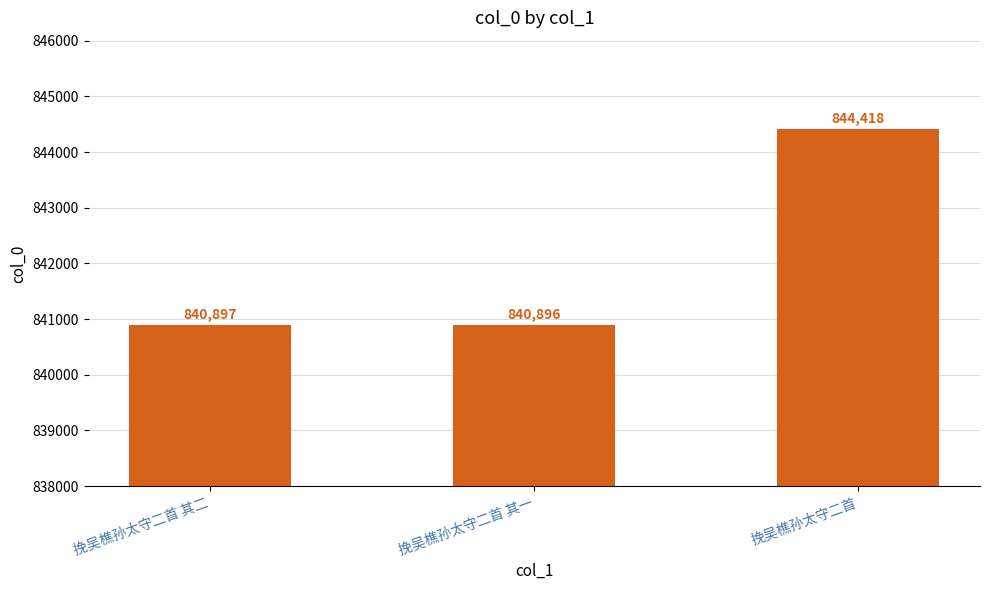

The chart shows a value of 844418 at 挽吴樵孙太守二首. True or false?

True